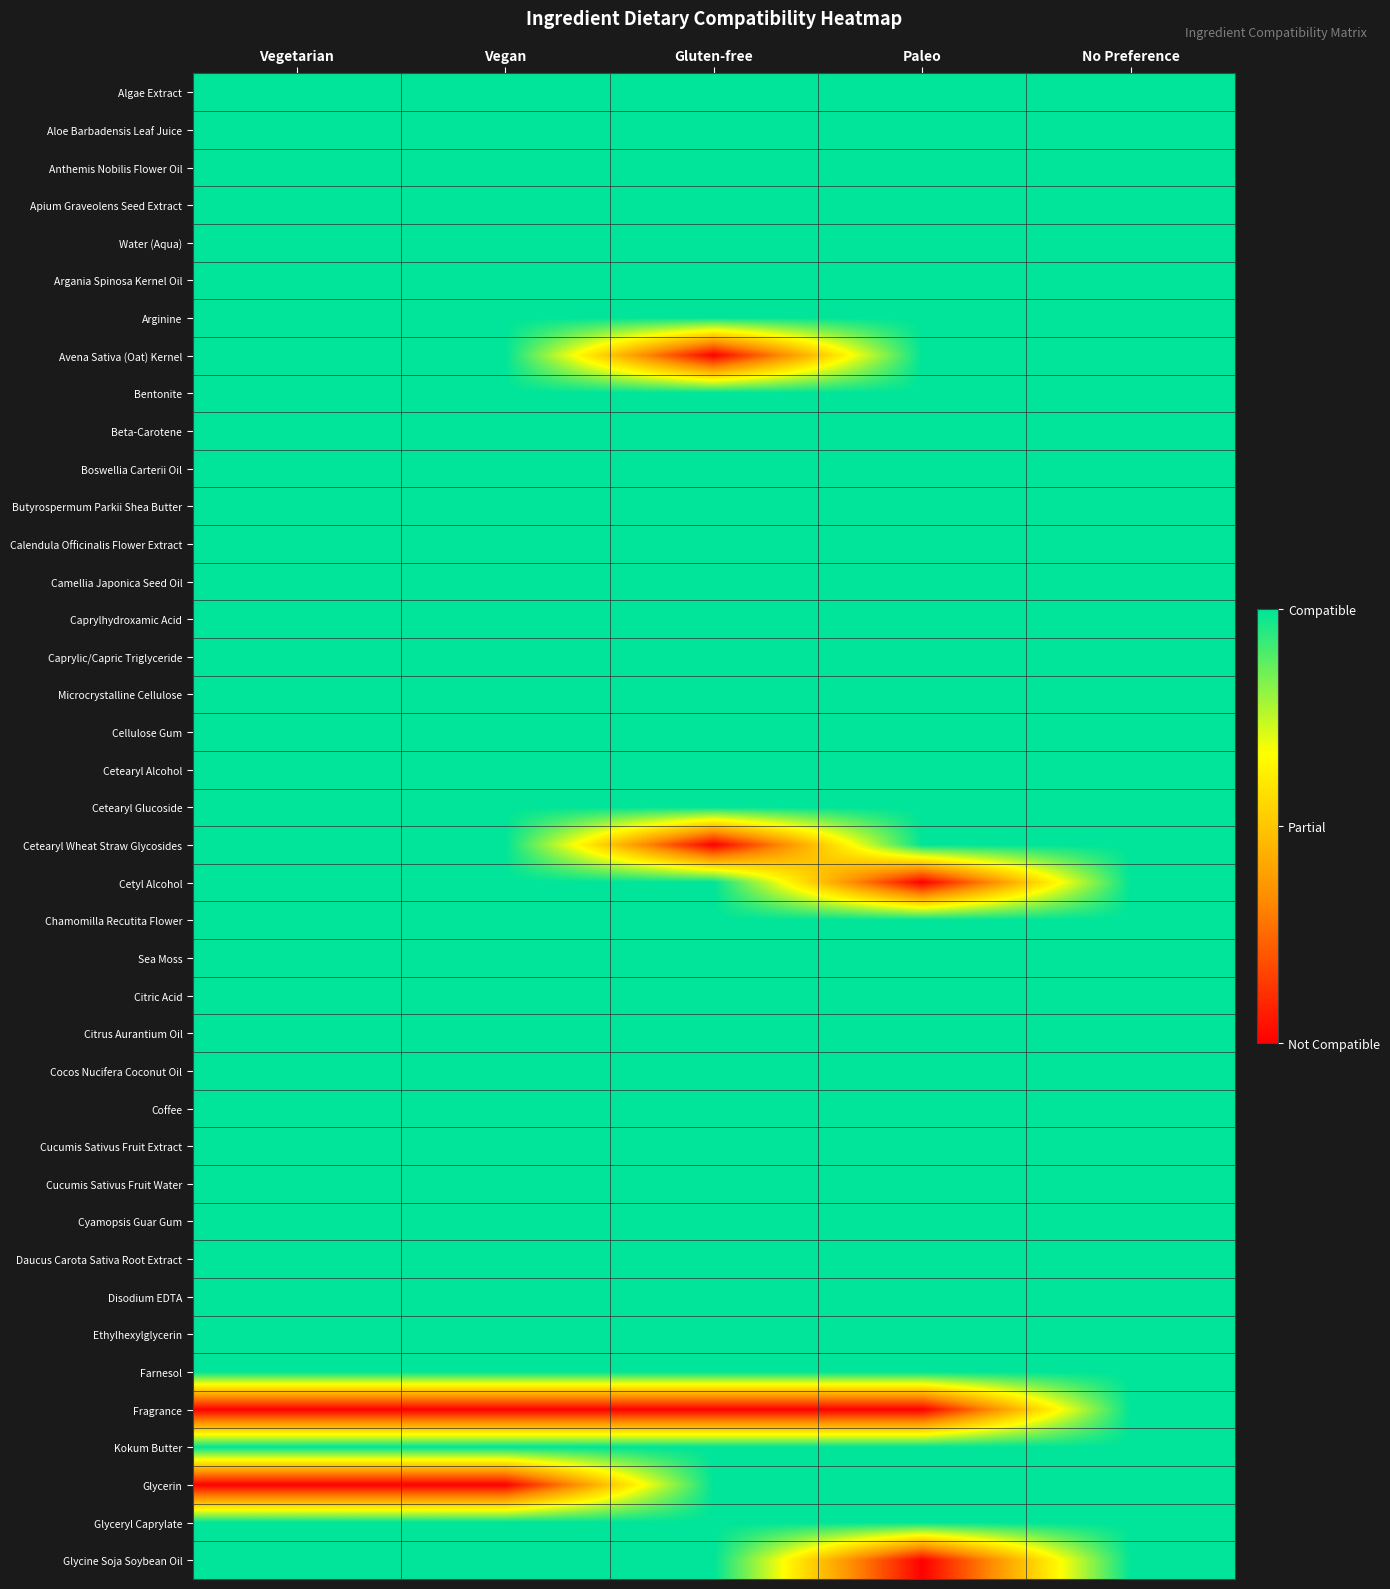

What is the total value across all series at Paleo?

74